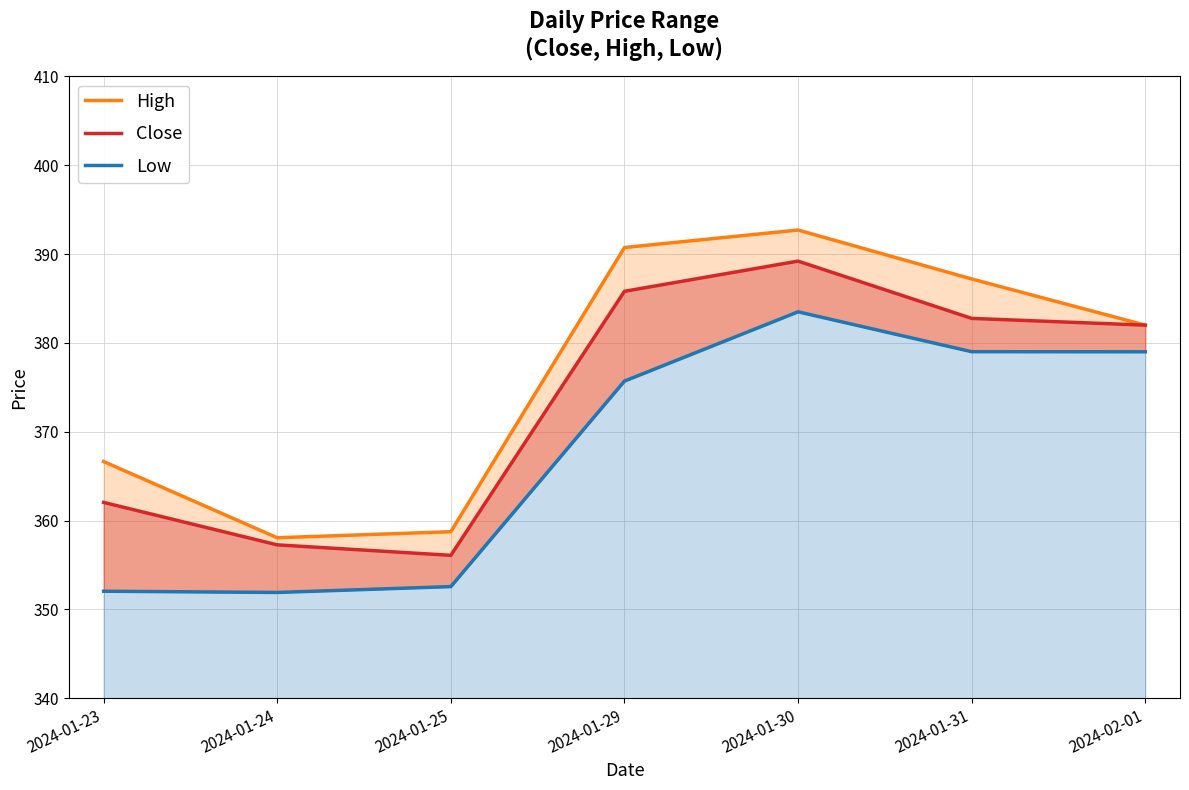

What is the average value of the High series?

376.6